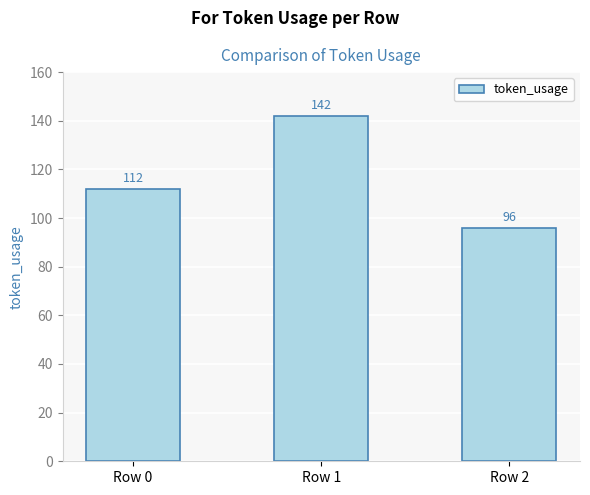

What is the ratio of the value at Row 1 to the value at Row 0?

1.3